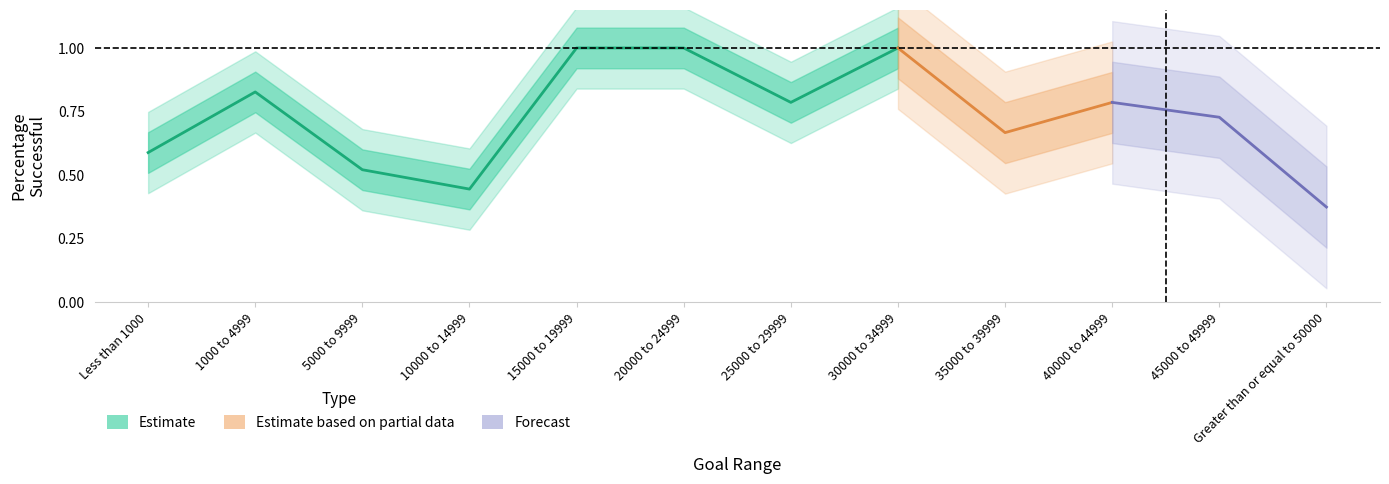

How many lines are shown in the chart?

3